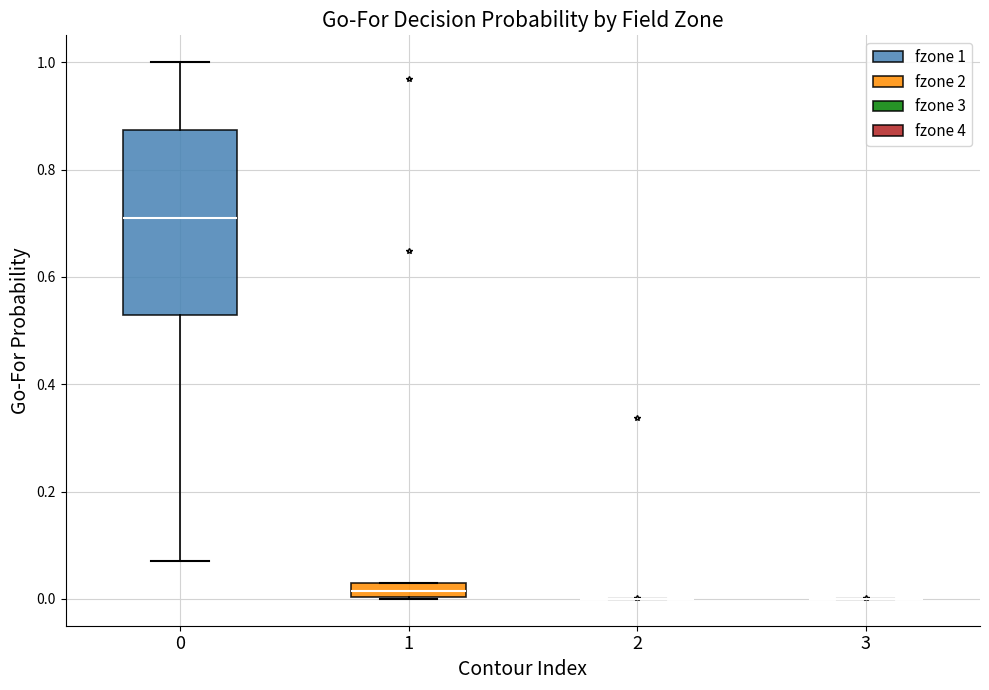

Comparing the boxes themselves (not the whiskers), which one is the tallest?

0